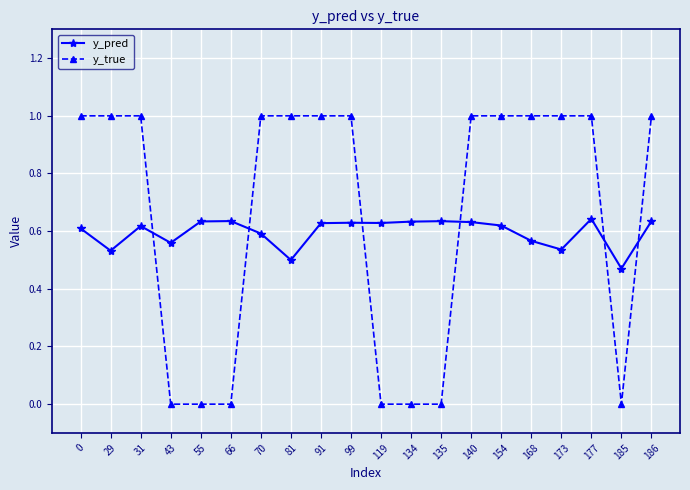

What is the total value across all series at 29?

1.5